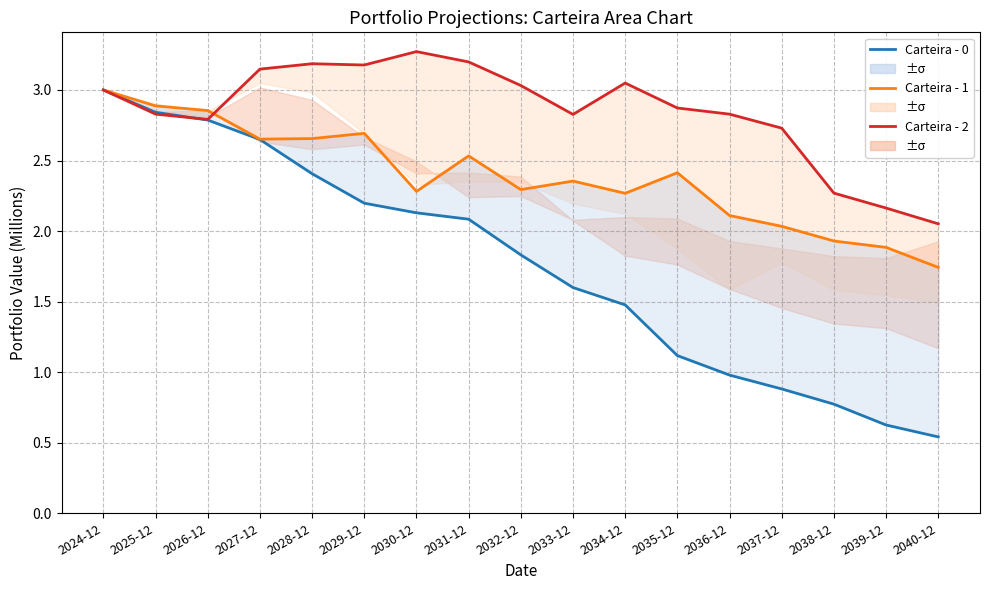

Is it true that Carteira - 0 equals 0.9 at 2037-12?

True